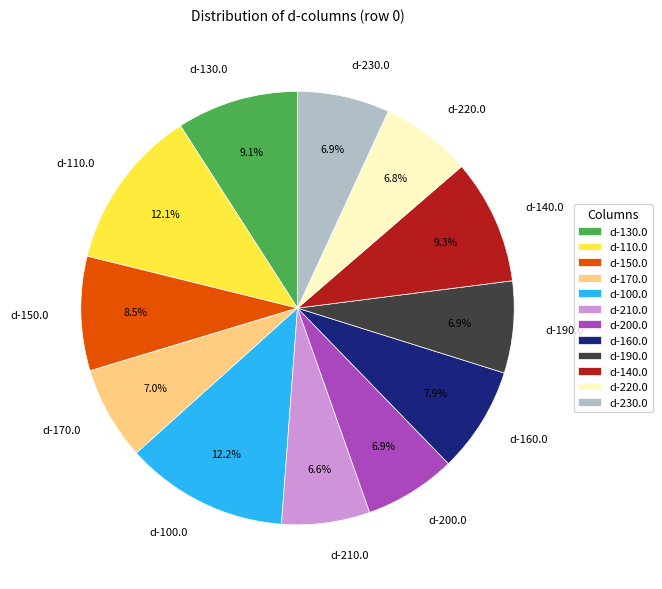

To the nearest percent, what is the difference between the largest and smallest slice percentages?

6%